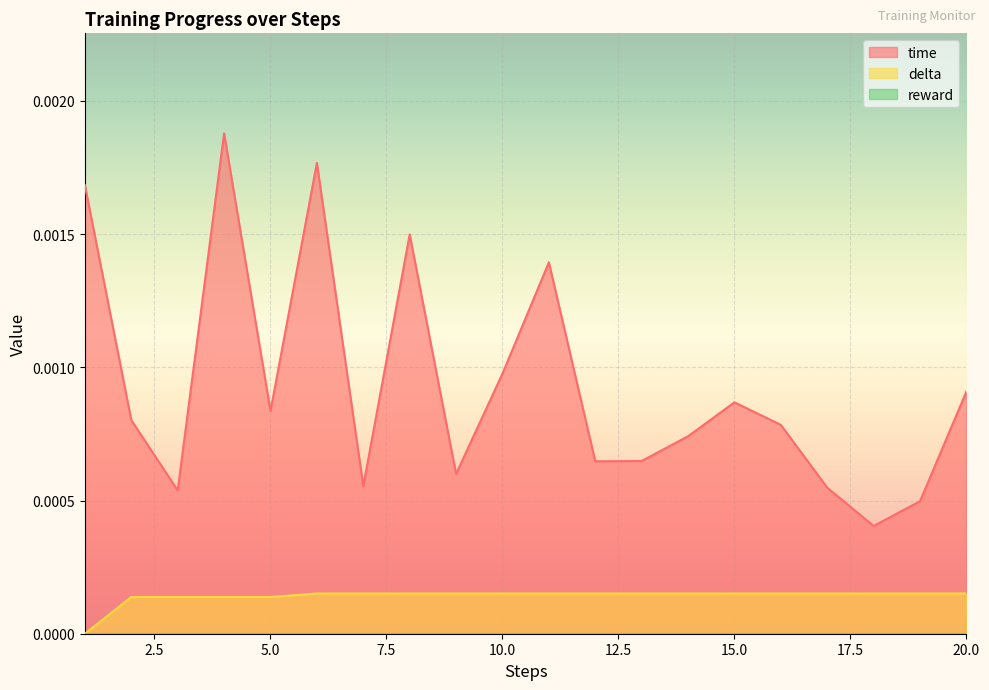

Is it true that time equals 0.0 at 5?

True